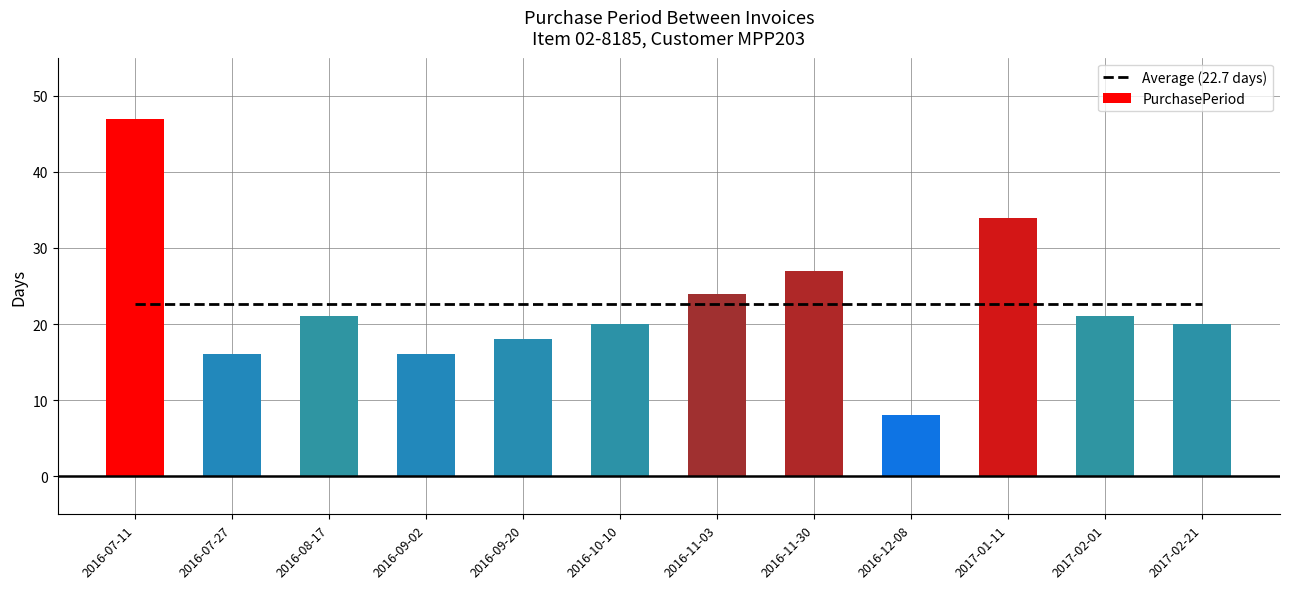

Rank the categories by value from lowest to highest.

2016-12-08, 2016-07-27, 2016-09-02, 2016-09-20, 2016-10-10, 2017-02-21, 2016-08-17, 2017-02-01, 2016-11-03, 2016-11-30, 2017-01-11, 2016-07-11